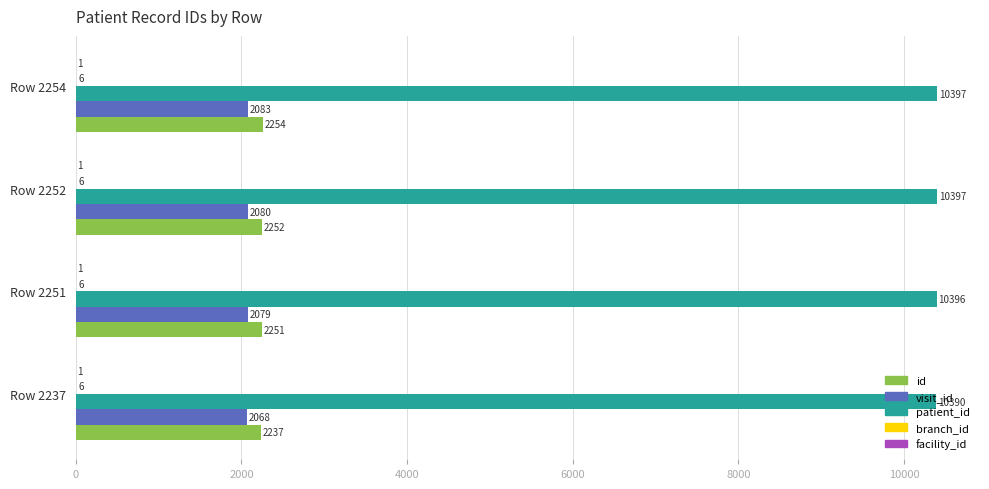

What is the total value across all series at Row 2254?

14741